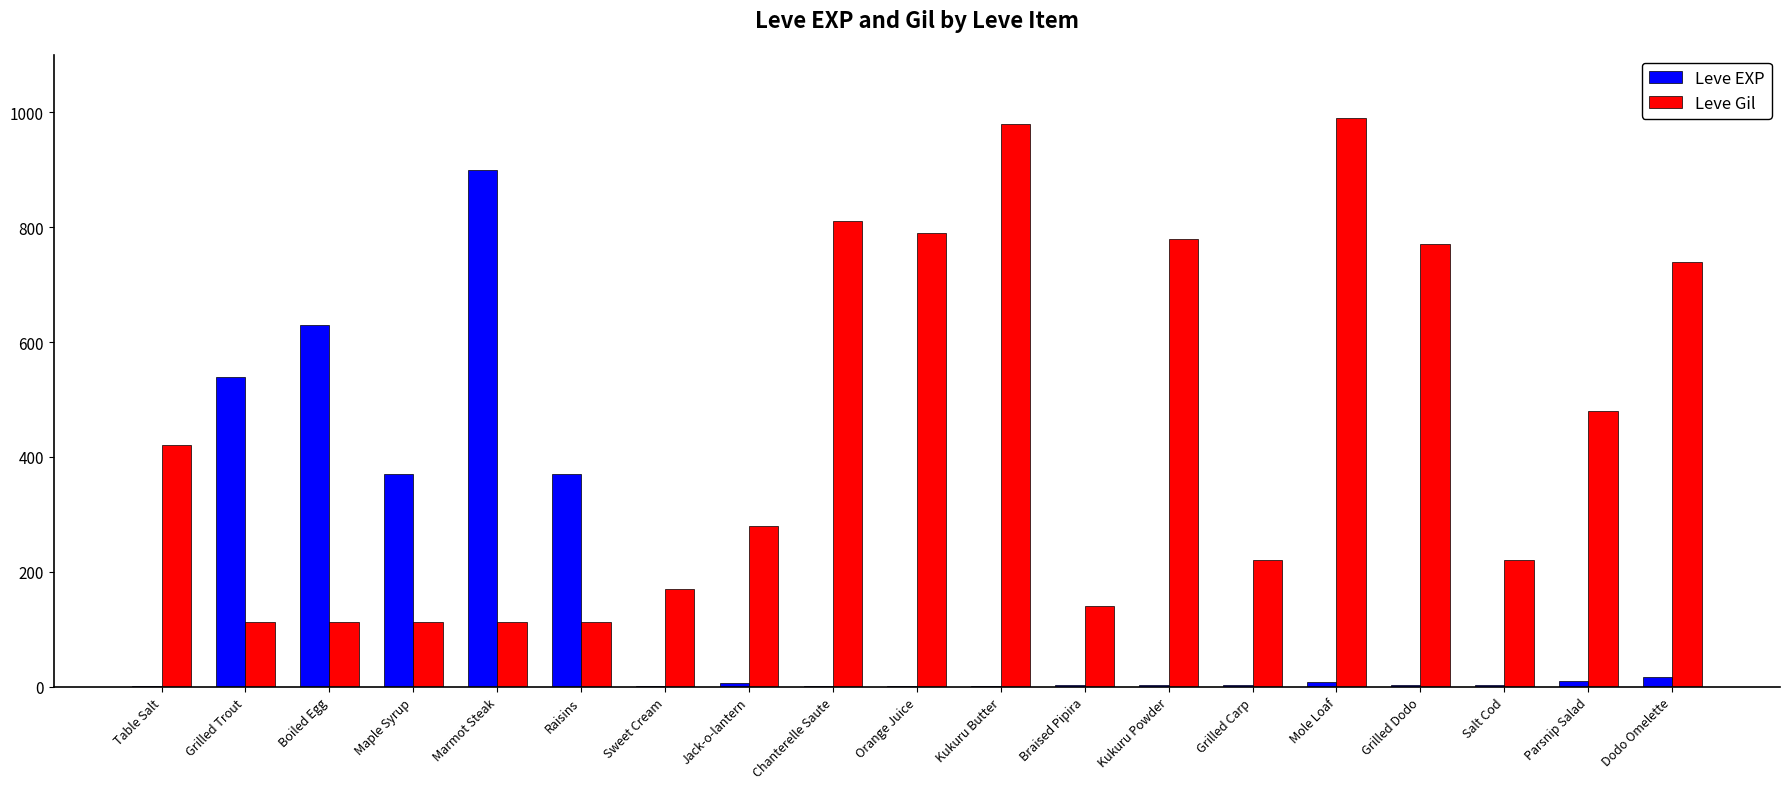

Is the value of Leve EXP at Grilled Trout greater than the value of Leve Gil at Grilled Trout?

Yes